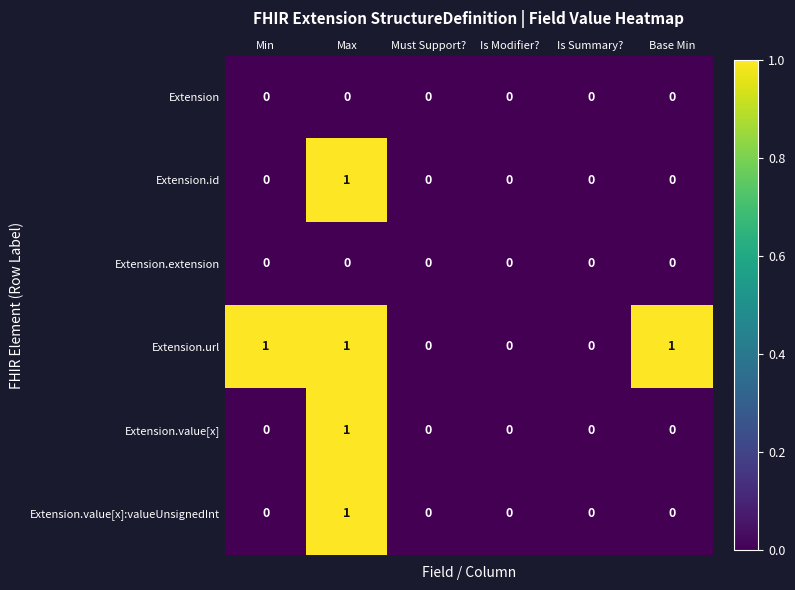

How many Extension.value[x]:valueUnsignedInt values are between 0 and 1?

6